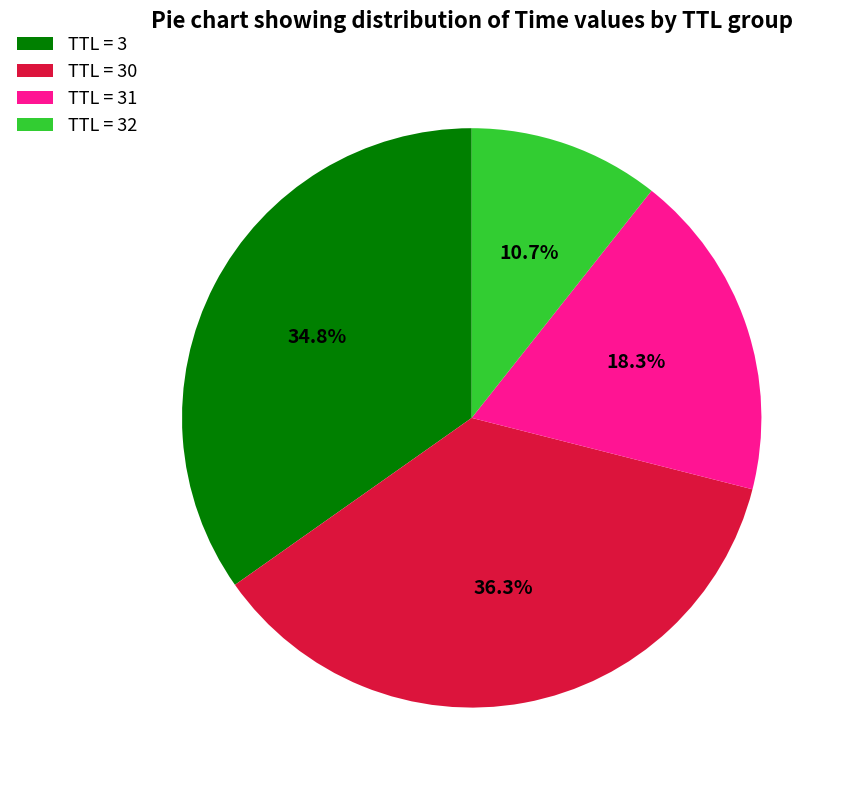

Rank the categories by value from highest to lowest.

TTL = 30, TTL = 3, TTL = 31, TTL = 32